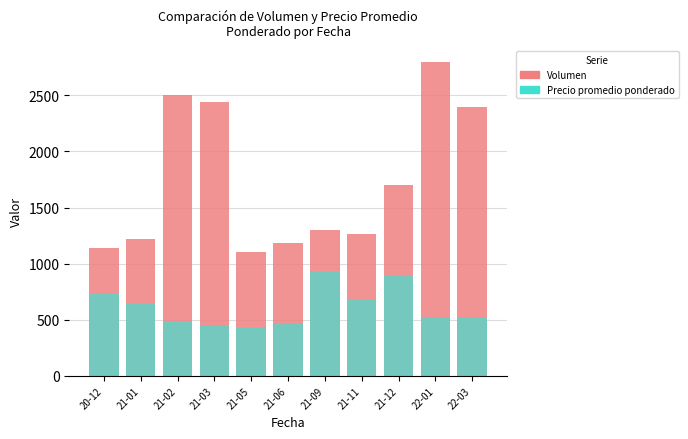

List the labels in order of Volumen value, largest first.

22-01, 21-02, 21-03, 22-03, 21-12, 21-09, 21-11, 21-01, 21-06, 20-12, 21-05